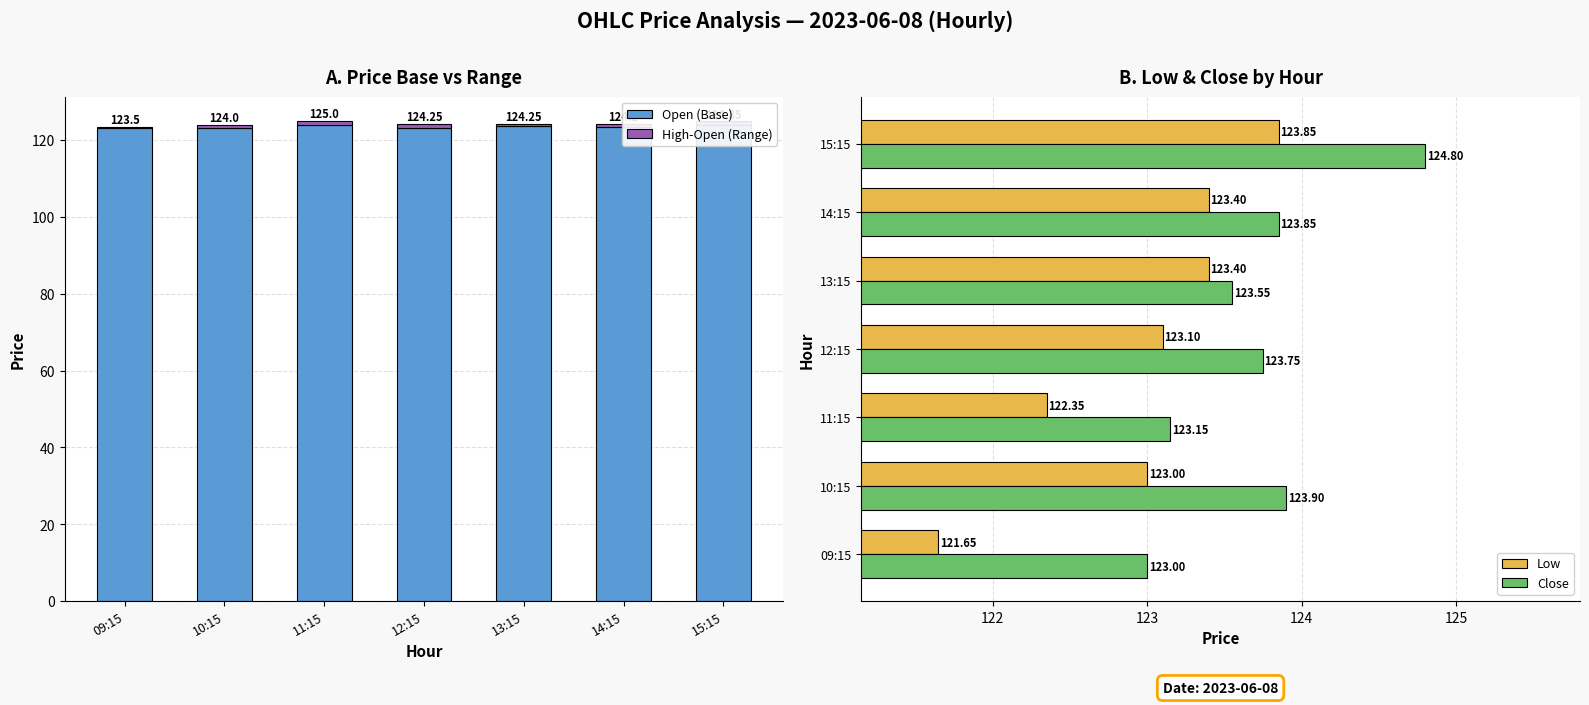

What position from the left is 09:15?

1